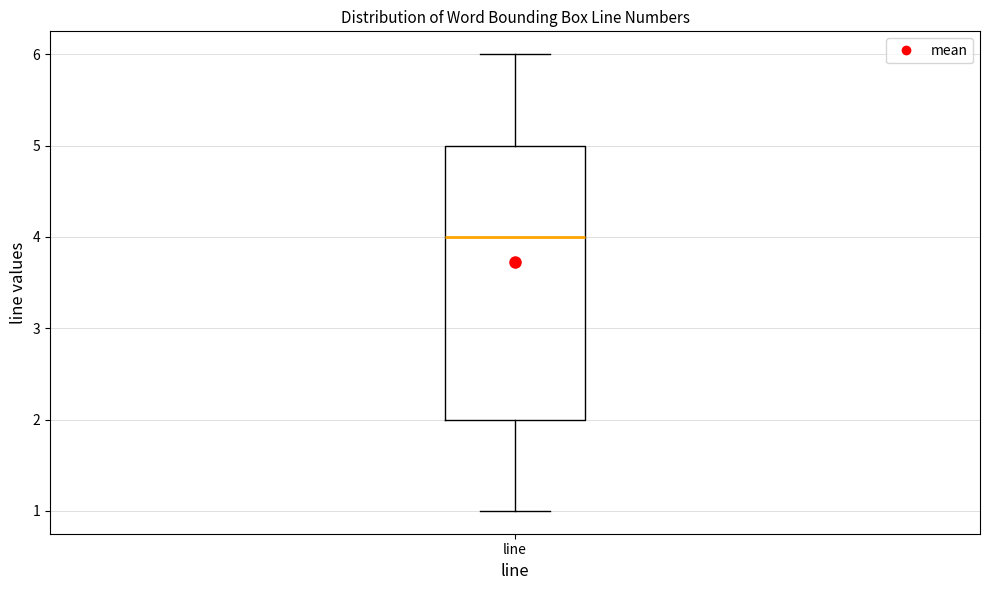

Transcribe this box plot: give where the median line is, the range the box spans, and where the two whiskers end, as read against the y-axis. The values are not printed on the chart, so give them approximately, as read against the axis.

median 4, box 2 to 5, whiskers 1 to 6